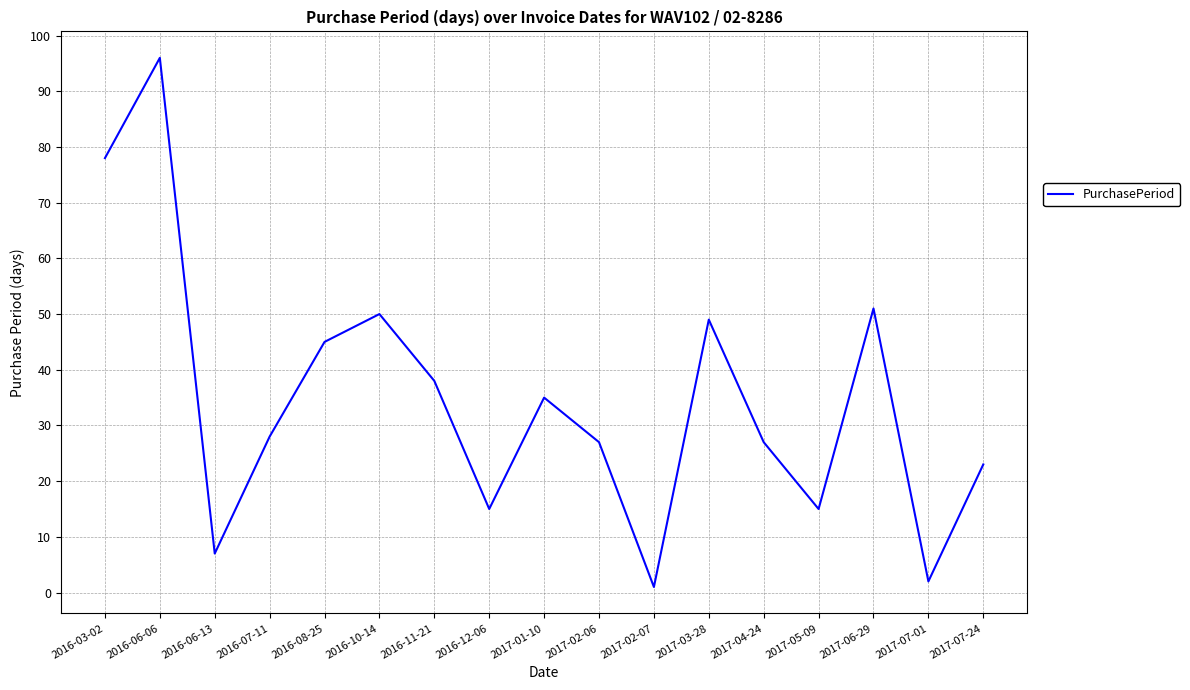

What is the difference between the values at 2016-12-06 and 2017-06-29?

36